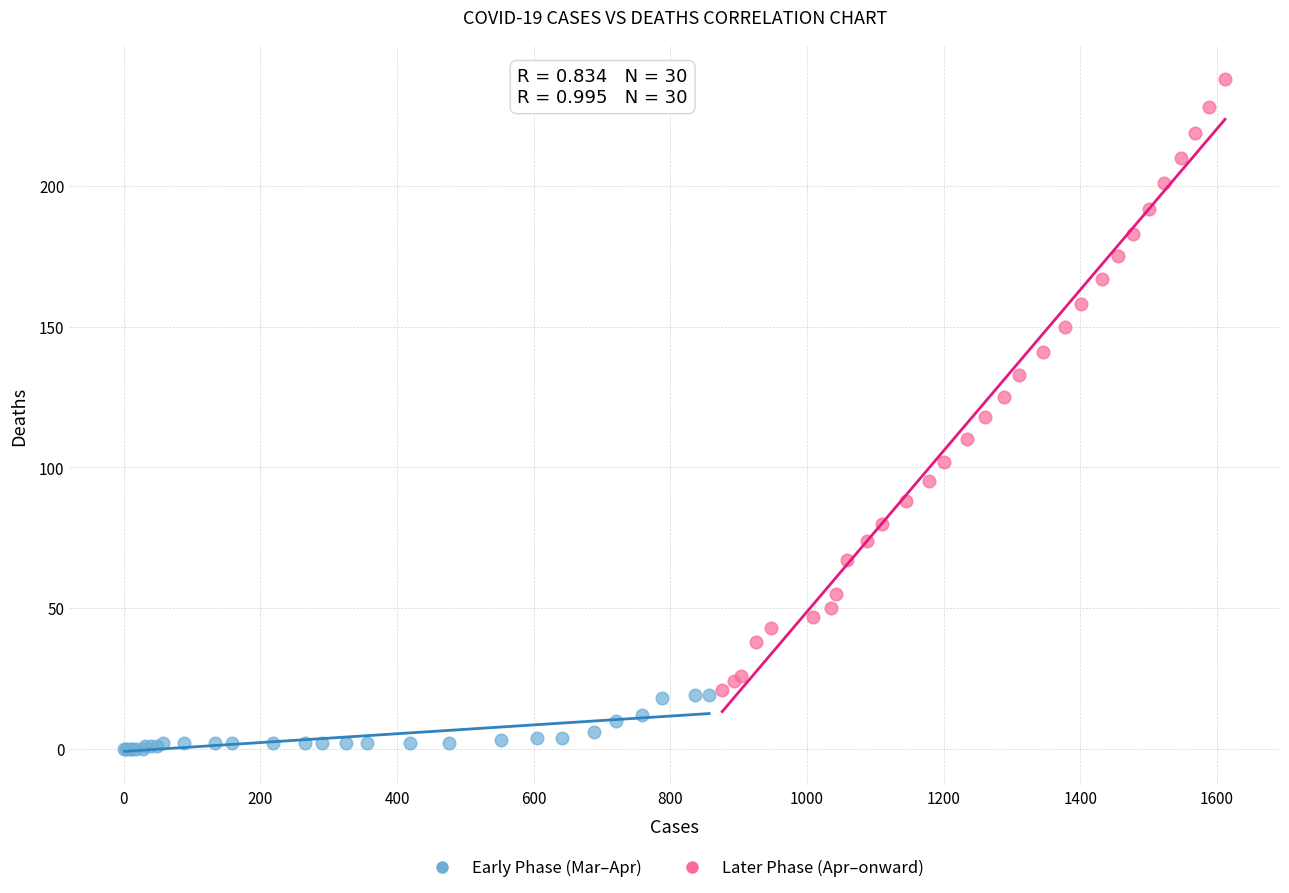

Which series reaches the minimum Y coordinate?

Early Phase (Mar–Apr)